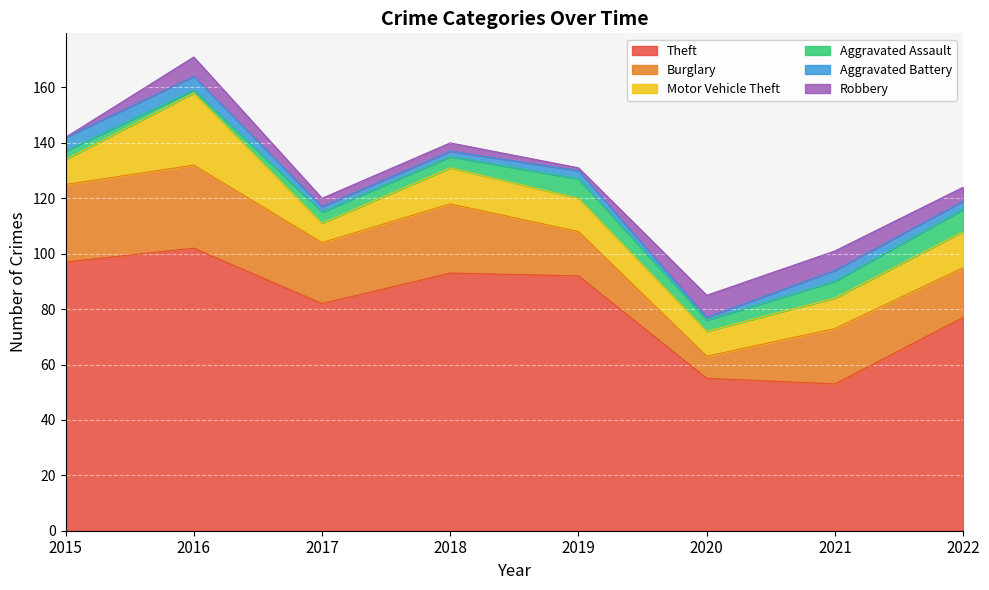

How many lines are shown in the chart?

6